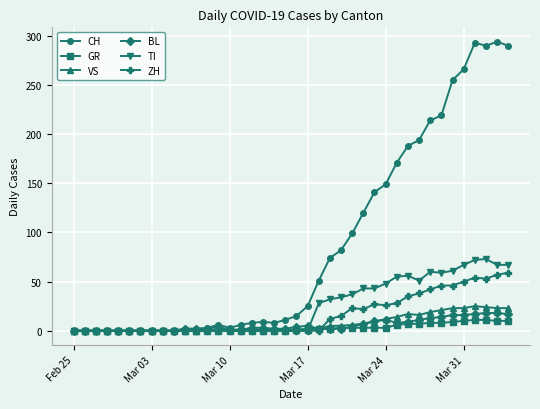

How many lines are shown in the chart?

6